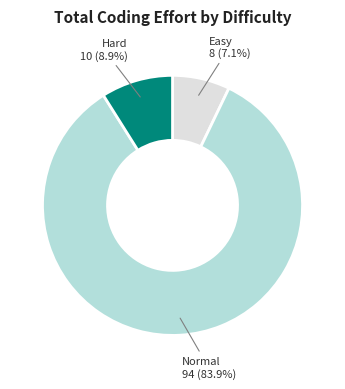

Which category has the smallest portion of the pie?

Easy